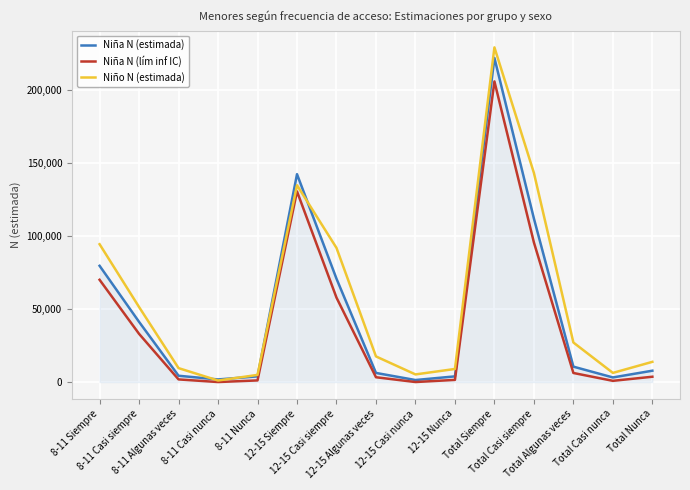

How many categories are shown in the chart?

15